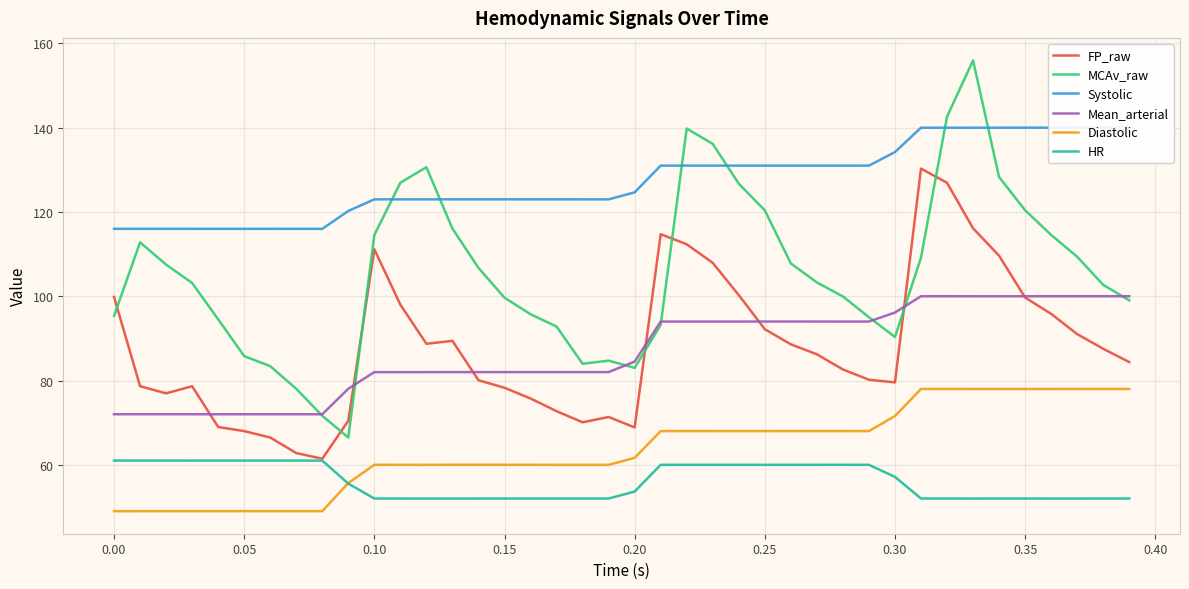

What is the lowest value of the Diastolic series?

49.0